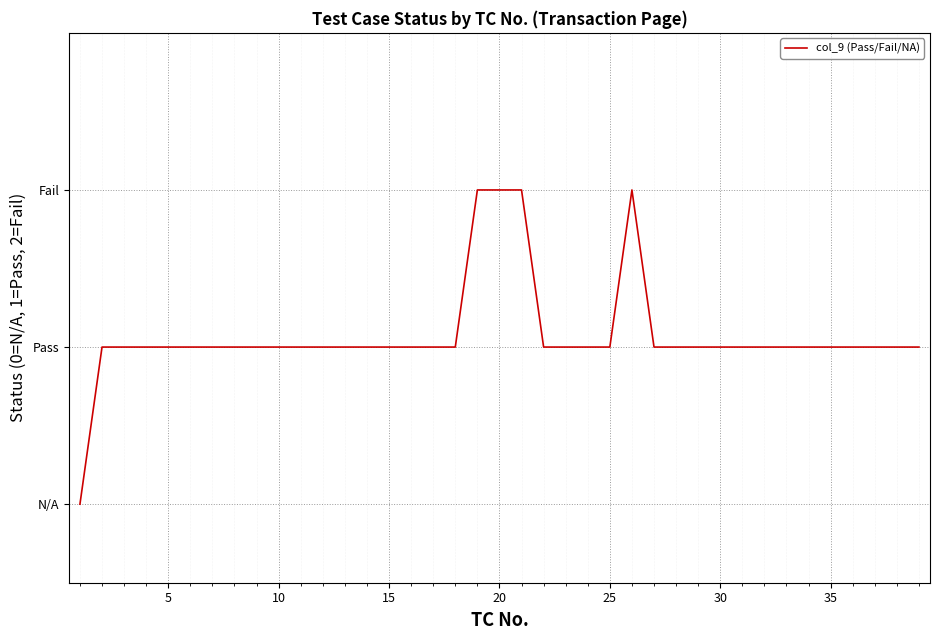

Is this an area chart (filled region under the line)?

No